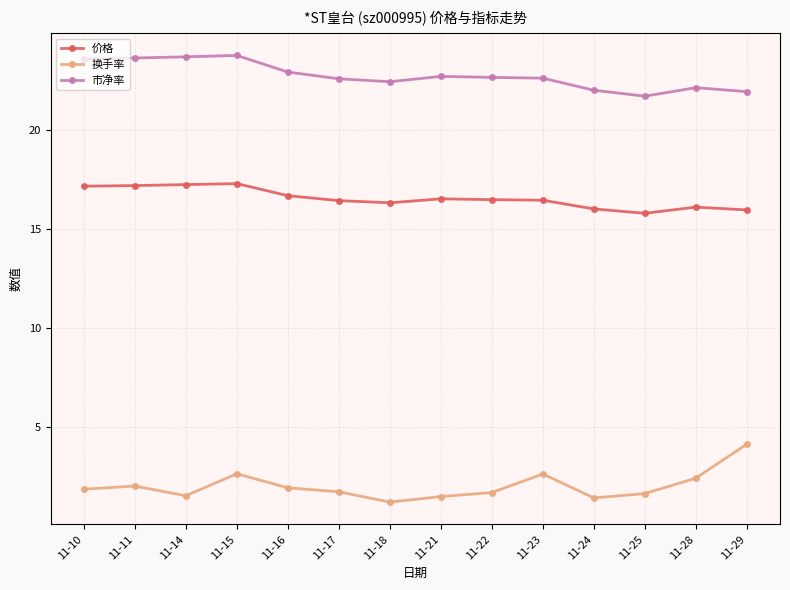

Rank the series by their average value, from lowest to highest.

换手率, 价格, 市净率